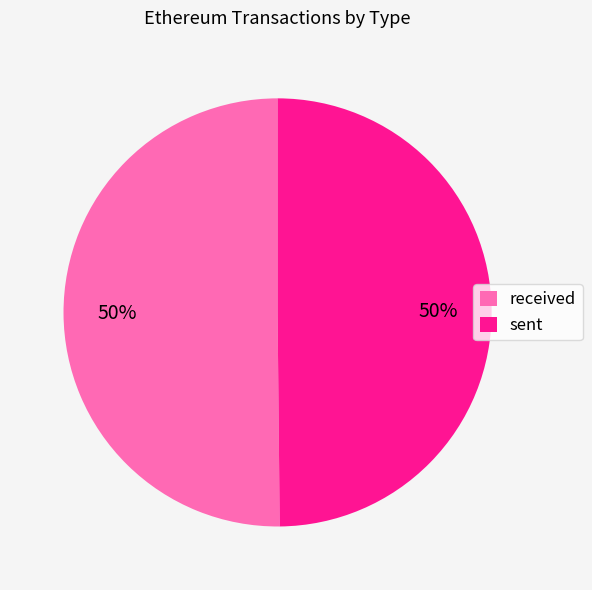

Count the number of slices in the pie.

2